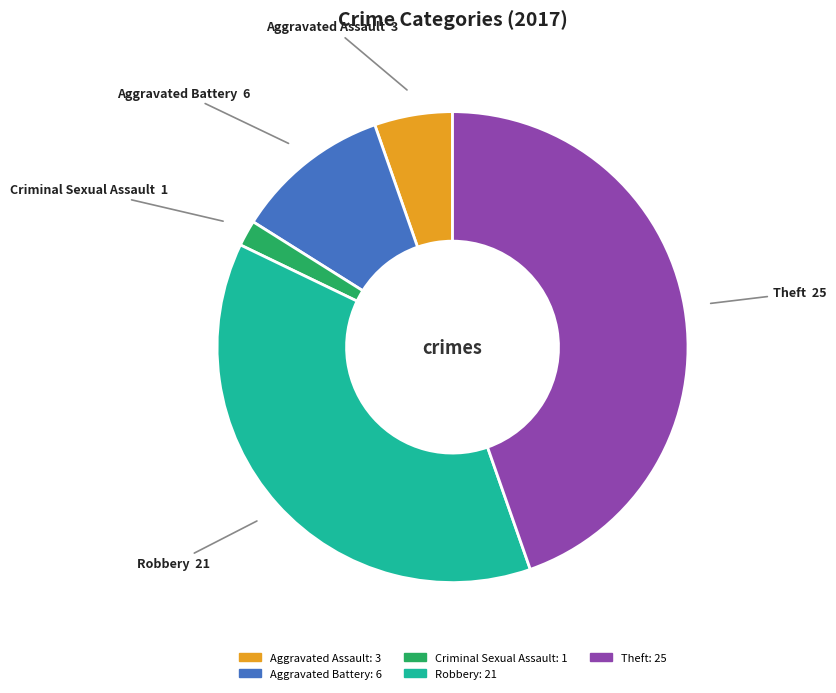

Is there a majority slice in this chart?

No